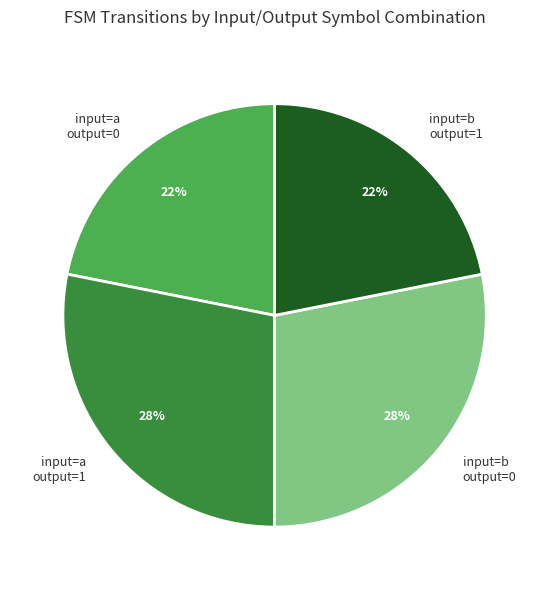

To the nearest percent, what is the difference between the largest and smallest slice percentages?

6%